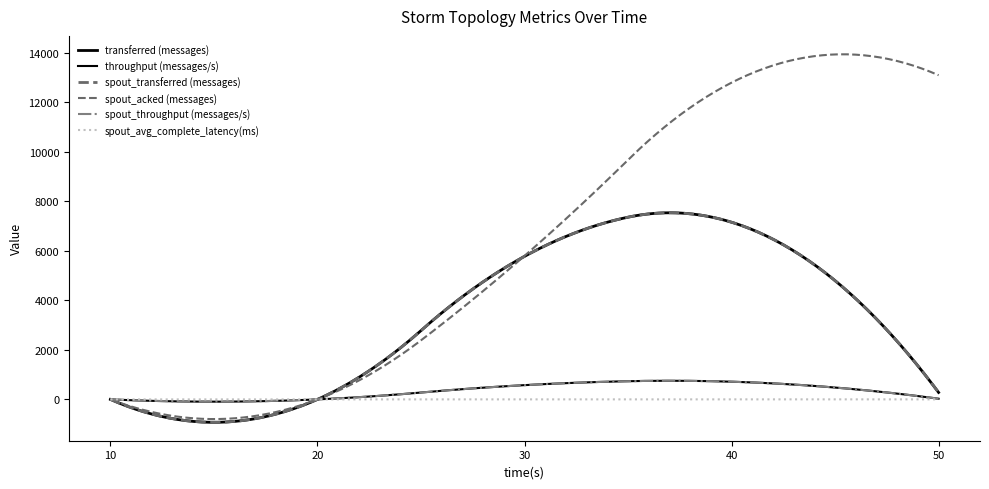

At which category is the sum across all series the highest?

40